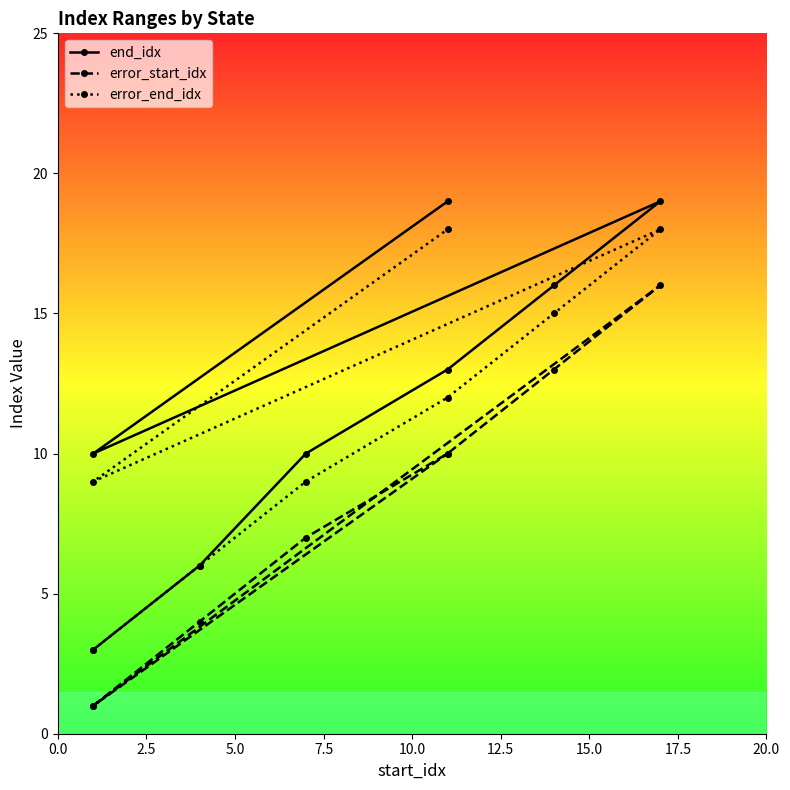

Is the value of error_start_idx at 5.0 greater than the value of end_idx at 5.0?

No